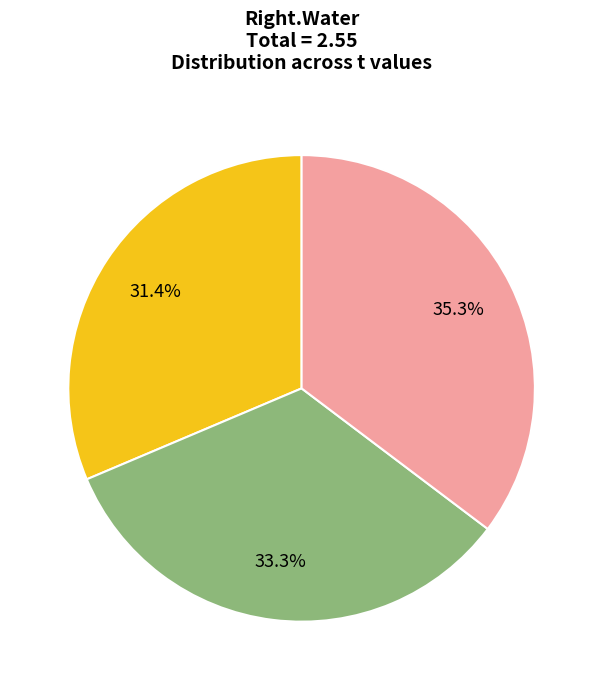

Does any single category account for the majority?

No